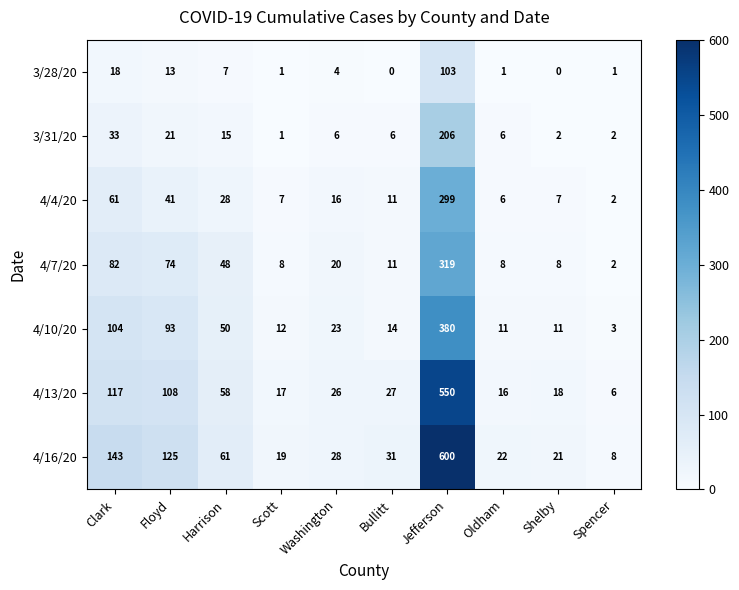

Where is 4/10/20 nearest to the value 191?

Clark